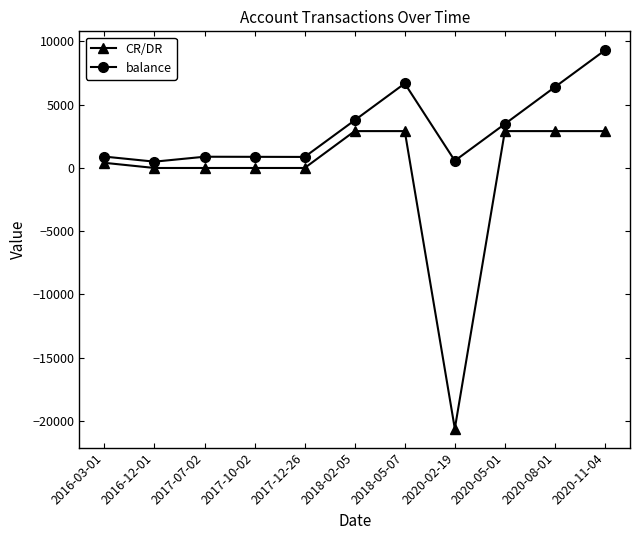

The value of balance at 2018-05-07 is 11114.8. True or false?

False